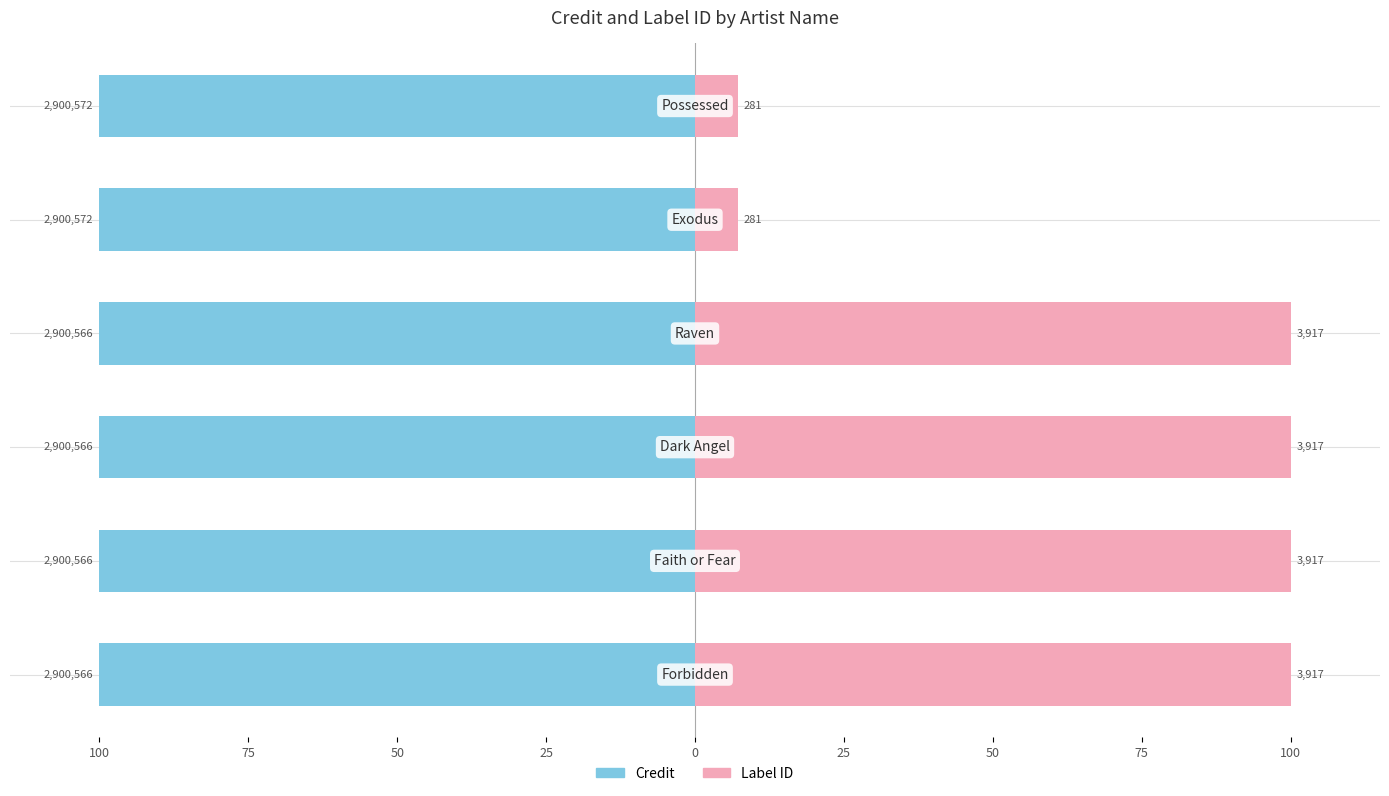

What is the minimum value shown in the chart?

-100.0